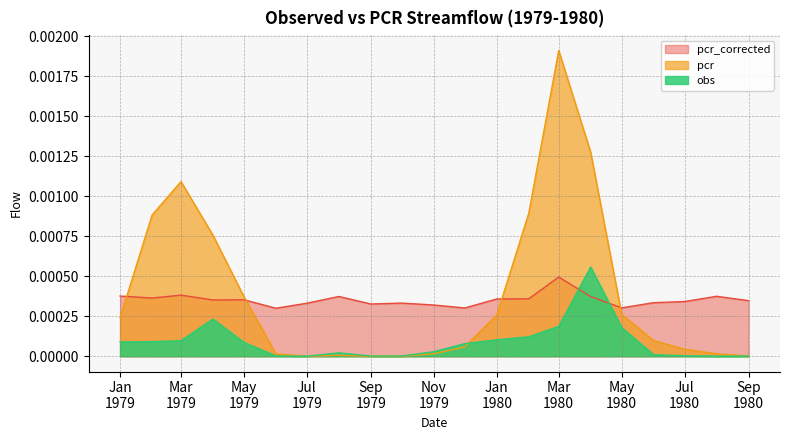

Which series has the widest spread of values?

pcr